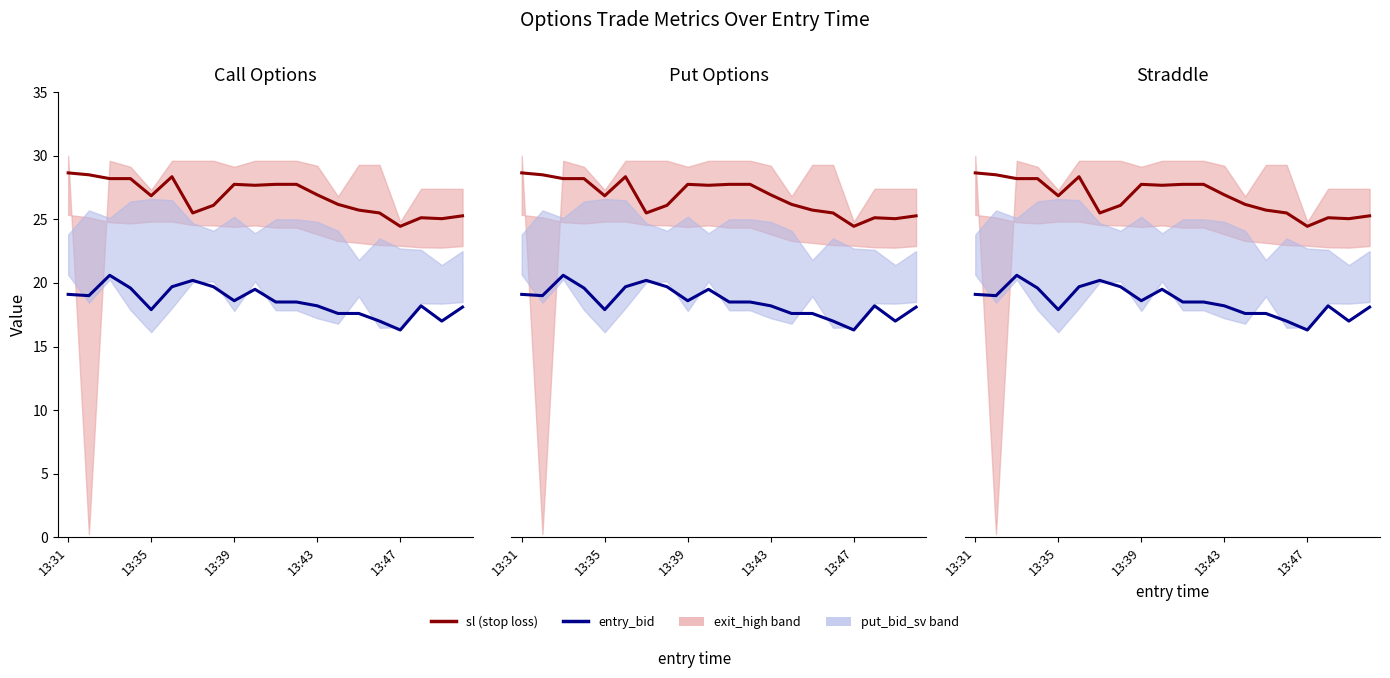

What is the difference between the highest and lowest values at 11?

9.2